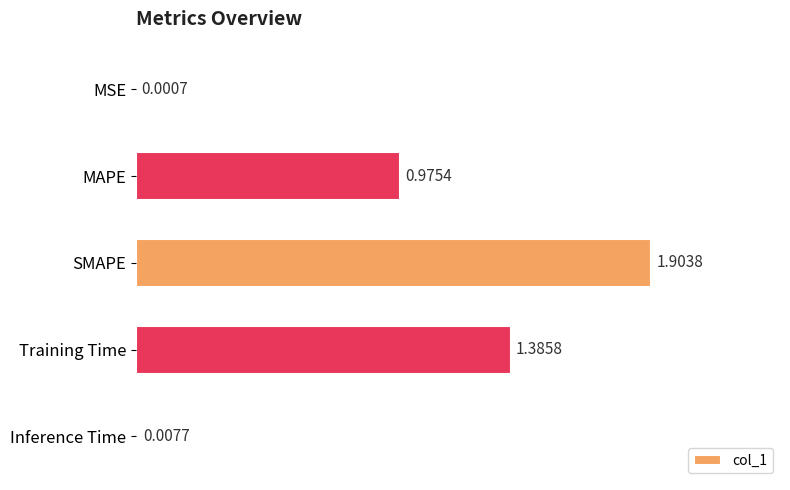

Which has a higher value, MSE or SMAPE?

SMAPE